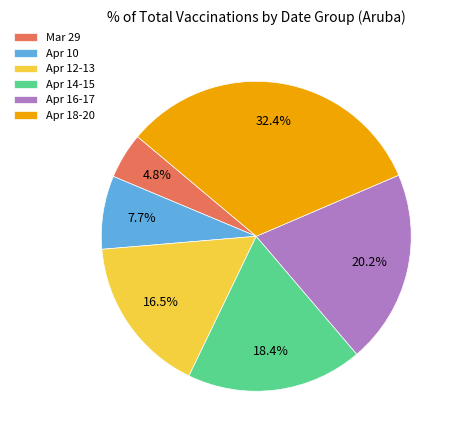

How many segments does this pie chart have?

6